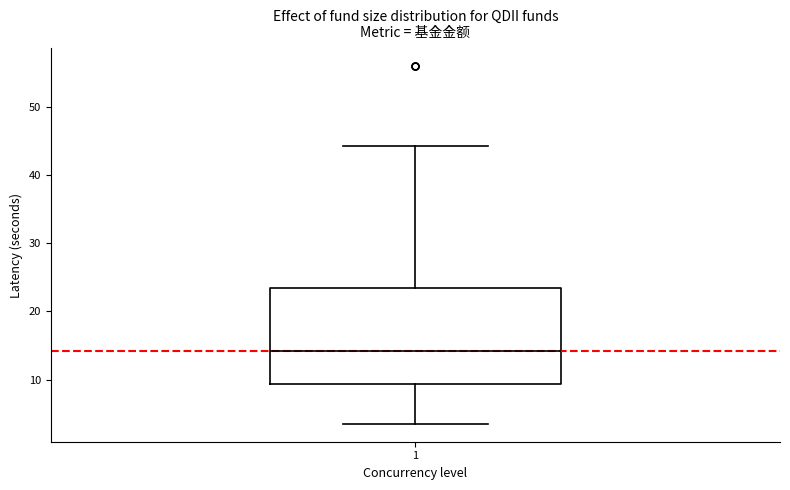

Read this box plot against the y-axis: the position of the median line, the range covered by the box, and the ends of both whiskers. The values are not printed on the chart, so give them approximately, as read against the axis.

median 14, box 9 to 24, whiskers 3 to 44